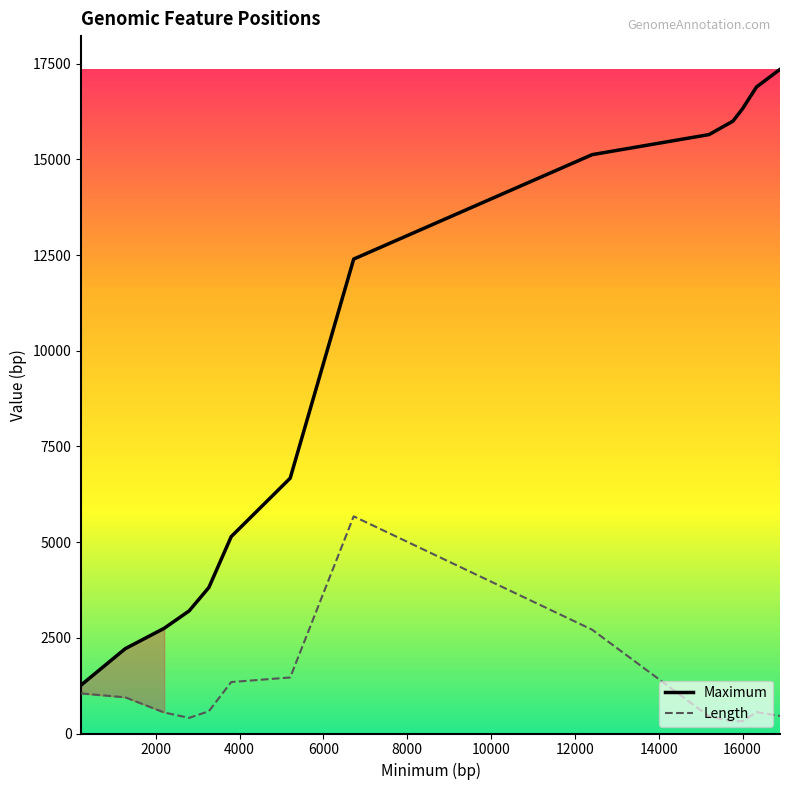

What is the greatest value displayed?

17351